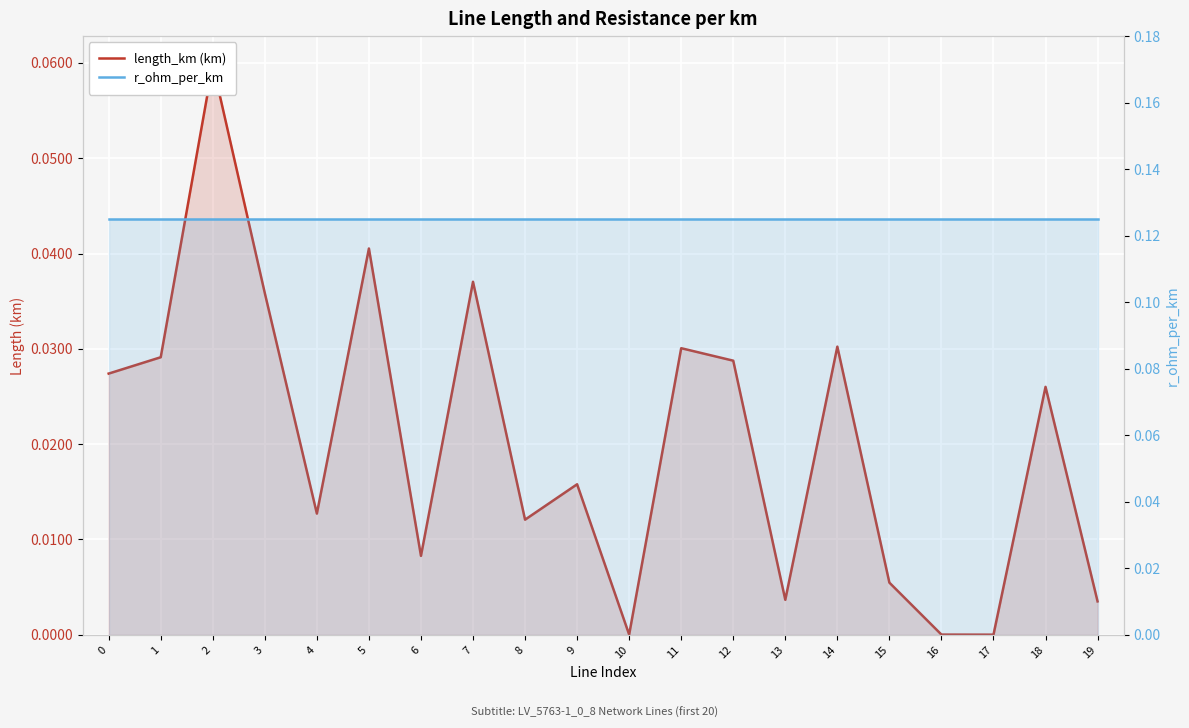

True or false: length_km (km) and r_ohm_per_km intersect in this chart.

False